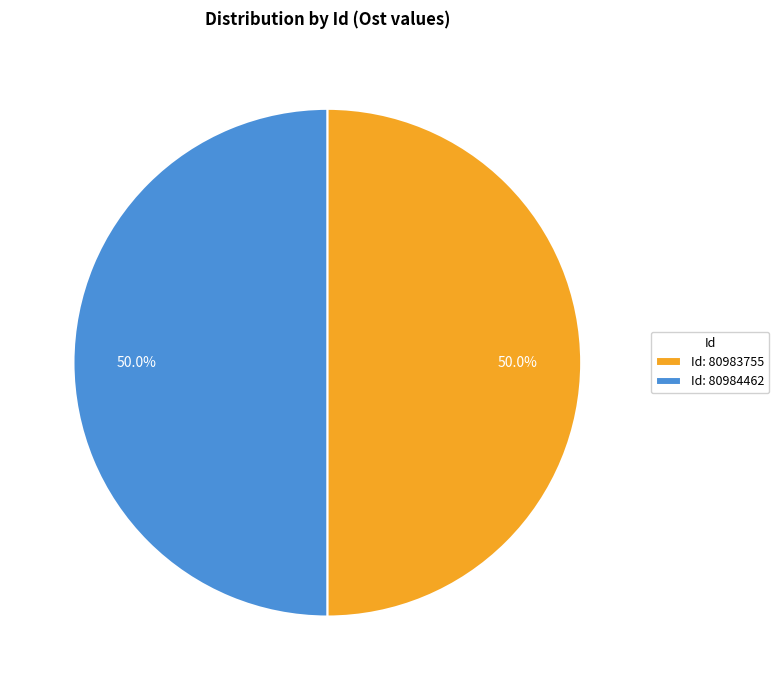

What percentage is NOT represented by Id: 80983755?

50.0%